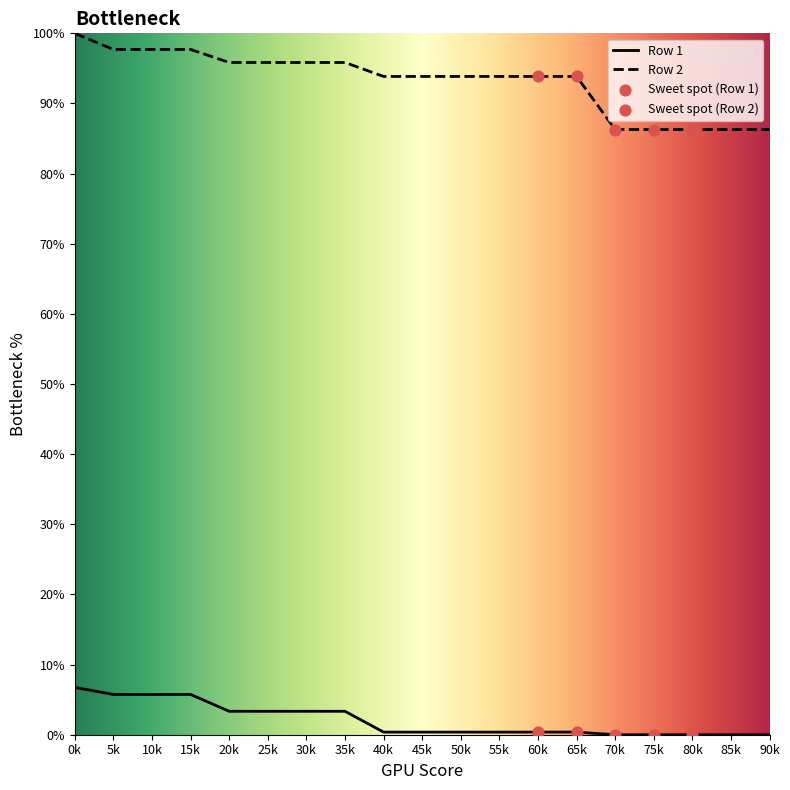

Which series contains the highest Y value?

Row 2